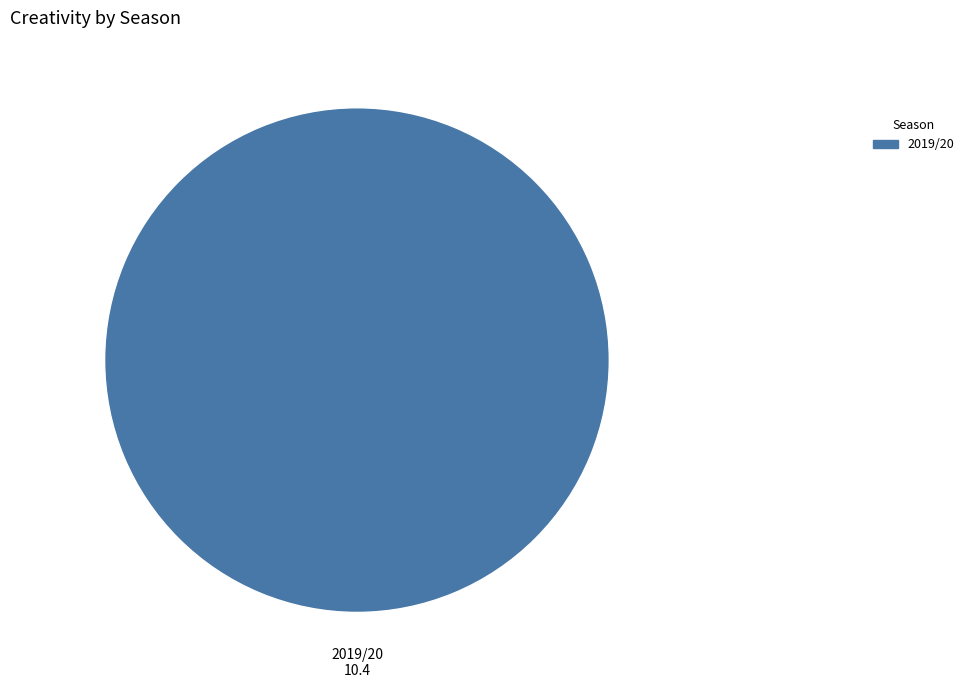

True or false: 2019/20 accounts for 100% of the total.

True